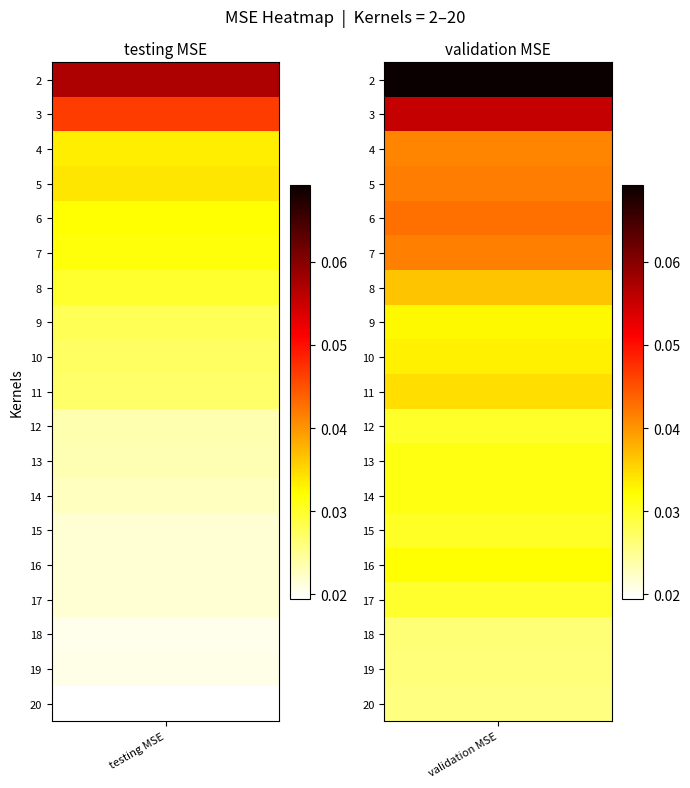

Which has a higher value, testing MSE or validation MSE?

validation MSE